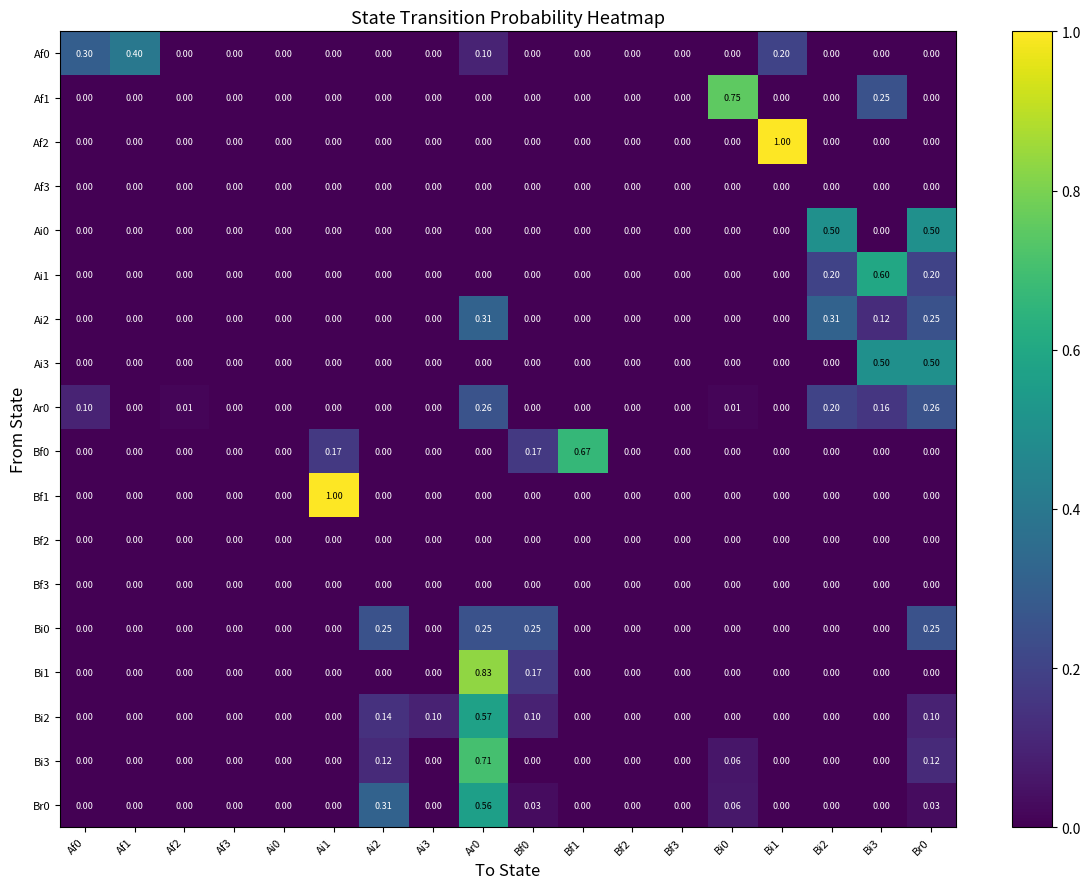

Reading right to left, extract all data points from this chart.

Af0: Br0=0.0	Bi3=0.0	Bi2=0.0	Bi1=0.2	Bi0=0.0	Bf3=0.0	Bf2=0.0	Bf1=0.0	Bf0=0.0	Ar0=0.1	Ai3=0.0	Ai2=0.0	Ai1=0.0	Ai0=0.0	Af3=0.0	Af2=0.0	Af1=0.4	Af0=0.3
Af1: Br0=0.0	Bi3=0.2	Bi2=0.0	Bi1=0.0	Bi0=0.8	Bf3=0.0	Bf2=0.0	Bf1=0.0	Bf0=0.0	Ar0=0.0	Ai3=0.0	Ai2=0.0	Ai1=0.0	Ai0=0.0	Af3=0.0	Af2=0.0	Af1=0.0	Af0=0.0
Af2: Br0=0.0	Bi3=0.0	Bi2=0.0	Bi1=1.0	Bi0=0.0	Bf3=0.0	Bf2=0.0	Bf1=0.0	Bf0=0.0	Ar0=0.0	Ai3=0.0	Ai2=0.0	Ai1=0.0	Ai0=0.0	Af3=0.0	Af2=0.0	Af1=0.0	Af0=0.0
Af3: Br0=0.0	Bi3=0.0	Bi2=0.0	Bi1=0.0	Bi0=0.0	Bf3=0.0	Bf2=0.0	Bf1=0.0	Bf0=0.0	Ar0=0.0	Ai3=0.0	Ai2=0.0	Ai1=0.0	Ai0=0.0	Af3=0.0	Af2=0.0	Af1=0.0	Af0=0.0
Ai0: Br0=0.5	Bi3=0.0	Bi2=0.5	Bi1=0.0	Bi0=0.0	Bf3=0.0	Bf2=0.0	Bf1=0.0	Bf0=0.0	Ar0=0.0	Ai3=0.0	Ai2=0.0	Ai1=0.0	Ai0=0.0	Af3=0.0	Af2=0.0	Af1=0.0	Af0=0.0
Ai1: Br0=0.2	Bi3=0.6	Bi2=0.2	Bi1=0.0	Bi0=0.0	Bf3=0.0	Bf2=0.0	Bf1=0.0	Bf0=0.0	Ar0=0.0	Ai3=0.0	Ai2=0.0	Ai1=0.0	Ai0=0.0	Af3=0.0	Af2=0.0	Af1=0.0	Af0=0.0
Ai2: Br0=0.2	Bi3=0.1	Bi2=0.3	Bi1=0.0	Bi0=0.0	Bf3=0.0	Bf2=0.0	Bf1=0.0	Bf0=0.0	Ar0=0.3	Ai3=0.0	Ai2=0.0	Ai1=0.0	Ai0=0.0	Af3=0.0	Af2=0.0	Af1=0.0	Af0=0.0
Ai3: Br0=0.5	Bi3=0.5	Bi2=0.0	Bi1=0.0	Bi0=0.0	Bf3=0.0	Bf2=0.0	Bf1=0.0	Bf0=0.0	Ar0=0.0	Ai3=0.0	Ai2=0.0	Ai1=0.0	Ai0=0.0	Af3=0.0	Af2=0.0	Af1=0.0	Af0=0.0
Ar0: Br0=0.3	Bi3=0.2	Bi2=0.2	Bi1=0.0	Bi0=0.0	Bf3=0.0	Bf2=0.0	Bf1=0.0	Bf0=0.0	Ar0=0.3	Ai3=0.0	Ai2=0.0	Ai1=0.0	Ai0=0.0	Af3=0.0	Af2=0.0	Af1=0.0	Af0=0.1
Bf0: Br0=0.0	Bi3=0.0	Bi2=0.0	Bi1=0.0	Bi0=0.0	Bf3=0.0	Bf2=0.0	Bf1=0.7	Bf0=0.2	Ar0=0.0	Ai3=0.0	Ai2=0.0	Ai1=0.2	Ai0=0.0	Af3=0.0	Af2=0.0	Af1=0.0	Af0=0.0
Bf1: Br0=0.0	Bi3=0.0	Bi2=0.0	Bi1=0.0	Bi0=0.0	Bf3=0.0	Bf2=0.0	Bf1=0.0	Bf0=0.0	Ar0=0.0	Ai3=0.0	Ai2=0.0	Ai1=1.0	Ai0=0.0	Af3=0.0	Af2=0.0	Af1=0.0	Af0=0.0
Bf2: Br0=0.0	Bi3=0.0	Bi2=0.0	Bi1=0.0	Bi0=0.0	Bf3=0.0	Bf2=0.0	Bf1=0.0	Bf0=0.0	Ar0=0.0	Ai3=0.0	Ai2=0.0	Ai1=0.0	Ai0=0.0	Af3=0.0	Af2=0.0	Af1=0.0	Af0=0.0
Bf3: Br0=0.0	Bi3=0.0	Bi2=0.0	Bi1=0.0	Bi0=0.0	Bf3=0.0	Bf2=0.0	Bf1=0.0	Bf0=0.0	Ar0=0.0	Ai3=0.0	Ai2=0.0	Ai1=0.0	Ai0=0.0	Af3=0.0	Af2=0.0	Af1=0.0	Af0=0.0
Bi0: Br0=0.2	Bi3=0.0	Bi2=0.0	Bi1=0.0	Bi0=0.0	Bf3=0.0	Bf2=0.0	Bf1=0.0	Bf0=0.2	Ar0=0.2	Ai3=0.0	Ai2=0.2	Ai1=0.0	Ai0=0.0	Af3=0.0	Af2=0.0	Af1=0.0	Af0=0.0
Bi1: Br0=0.0	Bi3=0.0	Bi2=0.0	Bi1=0.0	Bi0=0.0	Bf3=0.0	Bf2=0.0	Bf1=0.0	Bf0=0.2	Ar0=0.8	Ai3=0.0	Ai2=0.0	Ai1=0.0	Ai0=0.0	Af3=0.0	Af2=0.0	Af1=0.0	Af0=0.0
Bi2: Br0=0.1	Bi3=0.0	Bi2=0.0	Bi1=0.0	Bi0=0.0	Bf3=0.0	Bf2=0.0	Bf1=0.0	Bf0=0.1	Ar0=0.6	Ai3=0.1	Ai2=0.1	Ai1=0.0	Ai0=0.0	Af3=0.0	Af2=0.0	Af1=0.0	Af0=0.0
Bi3: Br0=0.1	Bi3=0.0	Bi2=0.0	Bi1=0.0	Bi0=0.1	Bf3=0.0	Bf2=0.0	Bf1=0.0	Bf0=0.0	Ar0=0.7	Ai3=0.0	Ai2=0.1	Ai1=0.0	Ai0=0.0	Af3=0.0	Af2=0.0	Af1=0.0	Af0=0.0
Br0: Br0=0.0	Bi3=0.0	Bi2=0.0	Bi1=0.0	Bi0=0.1	Bf3=0.0	Bf2=0.0	Bf1=0.0	Bf0=0.0	Ar0=0.6	Ai3=0.0	Ai2=0.3	Ai1=0.0	Ai0=0.0	Af3=0.0	Af2=0.0	Af1=0.0	Af0=0.0